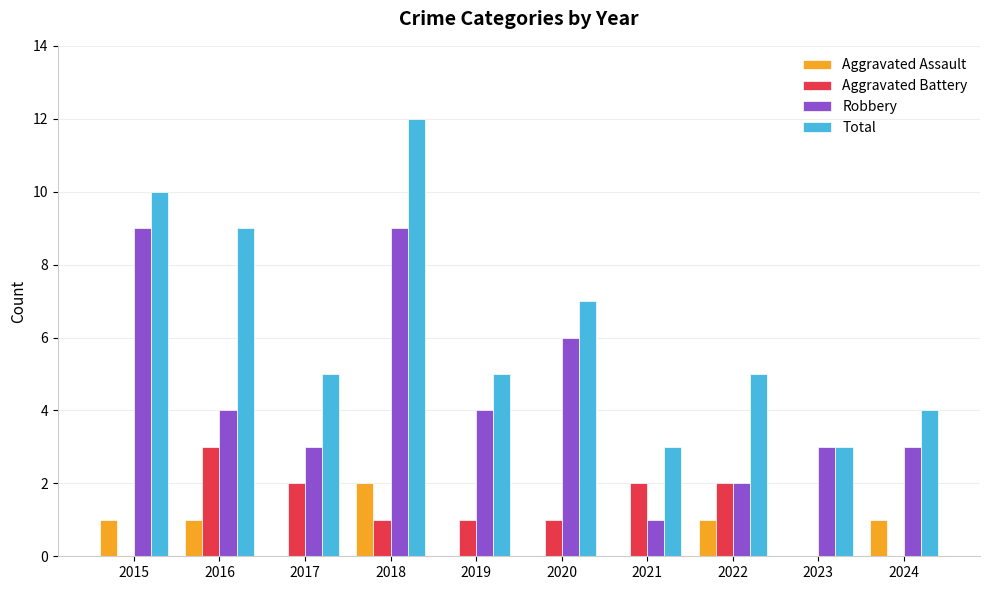

Between 2018 and 2023, which series saw the biggest shift?

Total